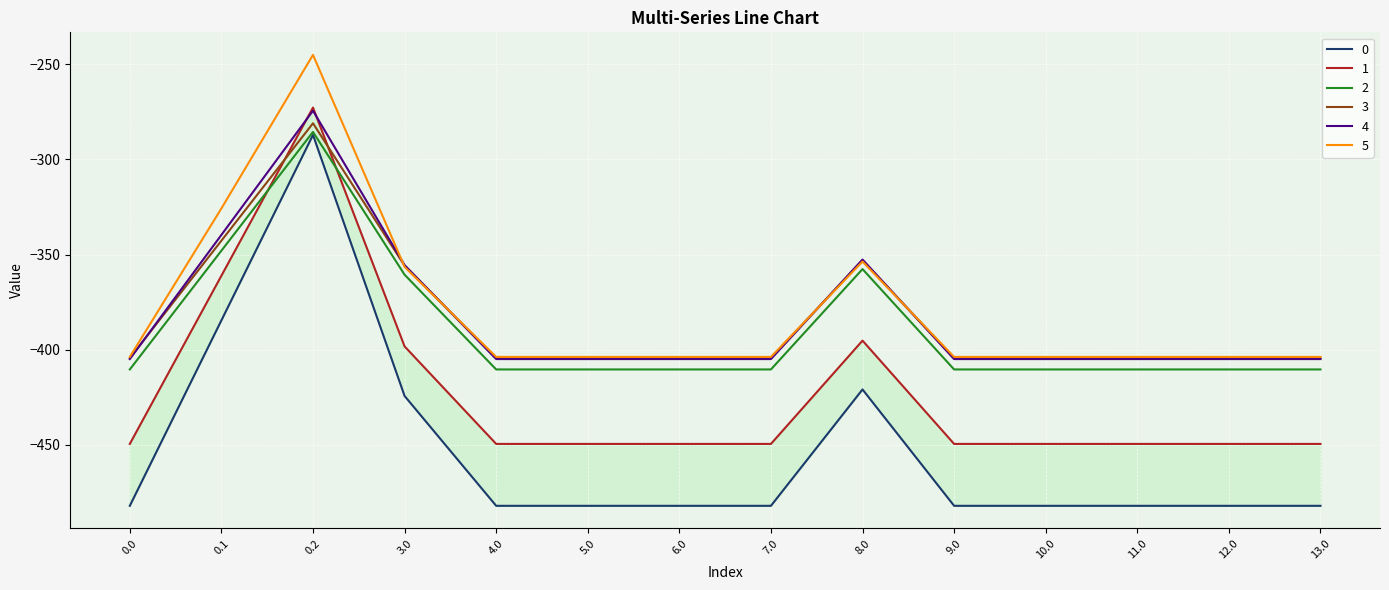

How many interior local peaks does the 4 series have?

2